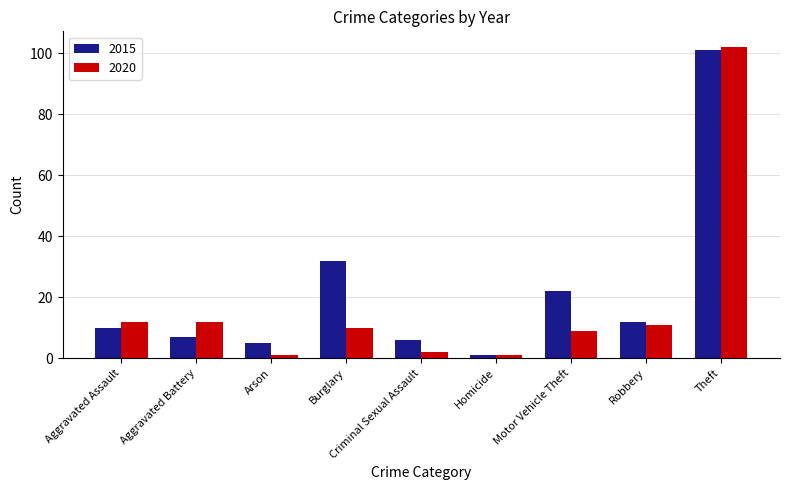

What is the difference between the maximum and minimum values in the 2020 series?

101